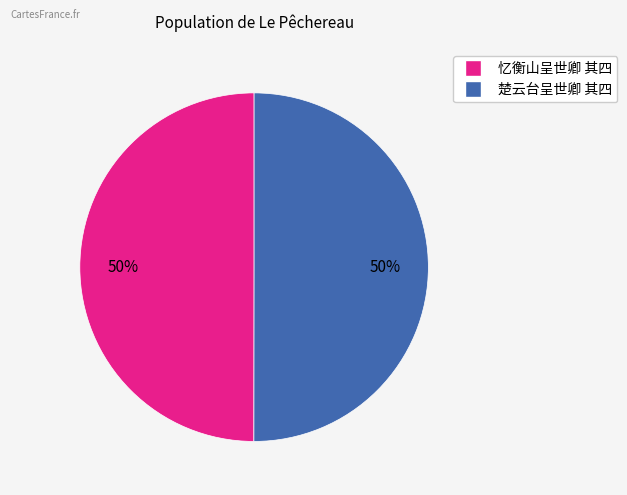

Do 忆衡山呈世卿 其四 and 楚云台呈世卿 其四 together represent more than half of the pie?

Yes